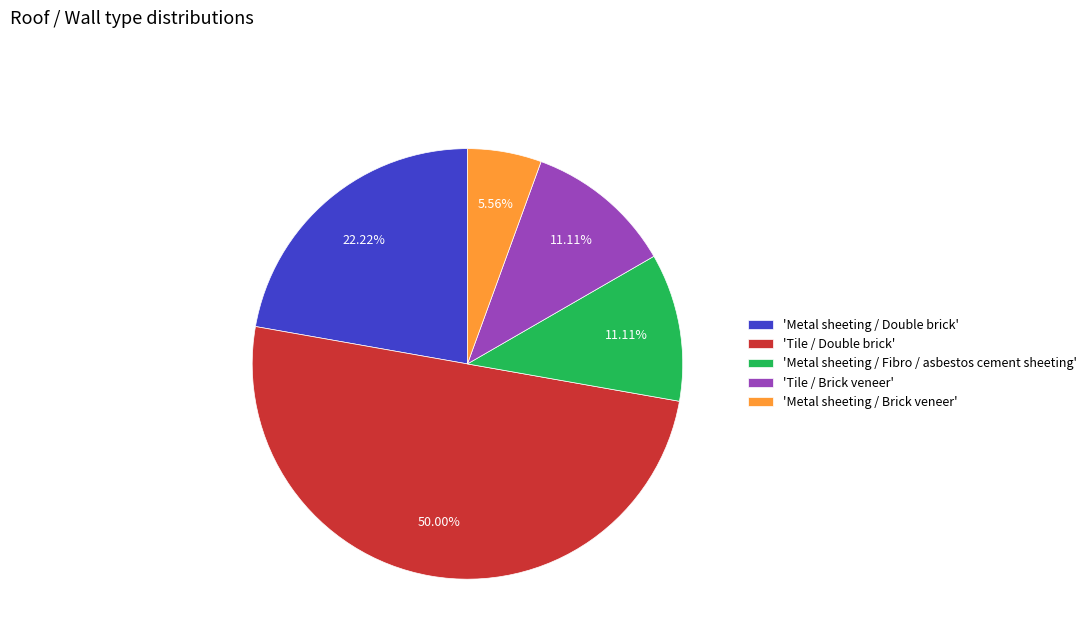

Do 'Metal sheeting / Brick veneer' and 'Metal sheeting / Fibro / asbestos cement sheeting' together represent more than half of the pie?

No